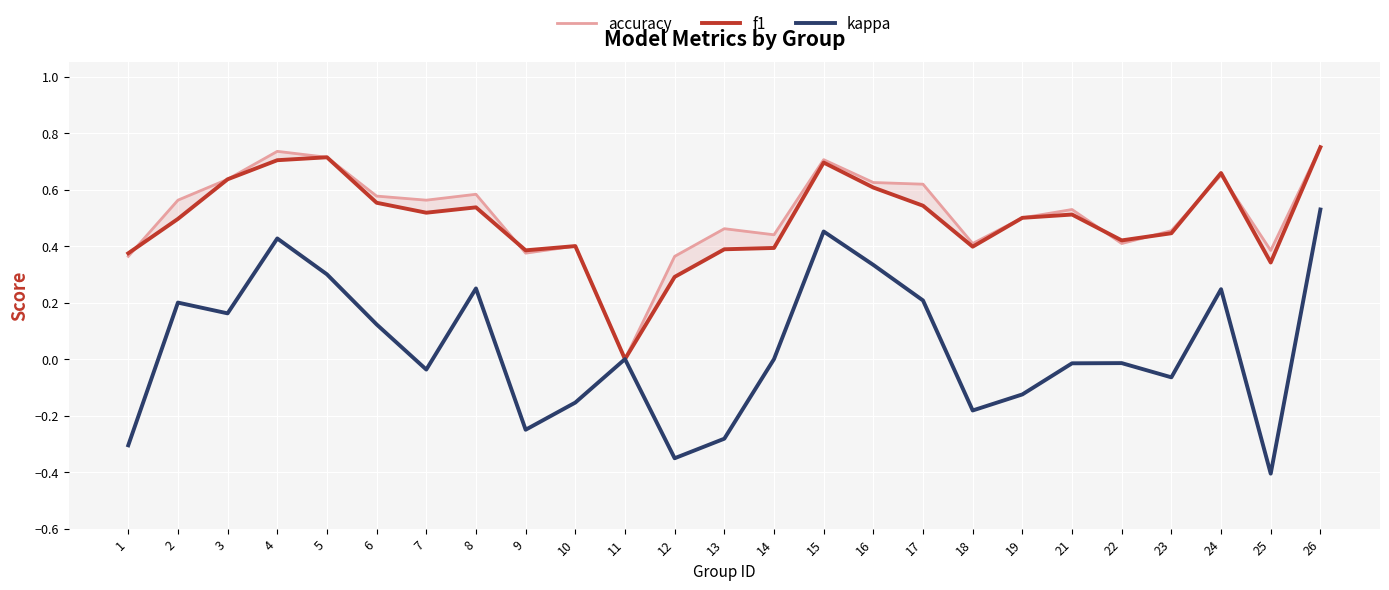

The value of kappa at 7 is -0.1. True or false?

False